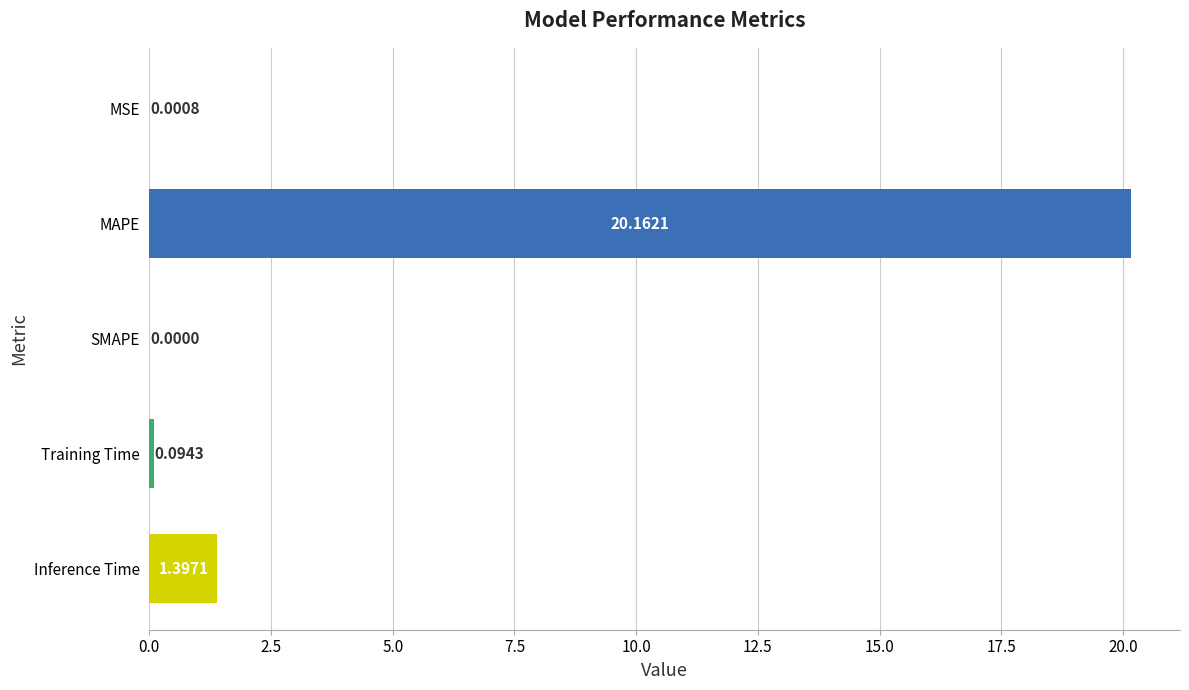

What is the change in value from MSE to Training Time?

+0.1